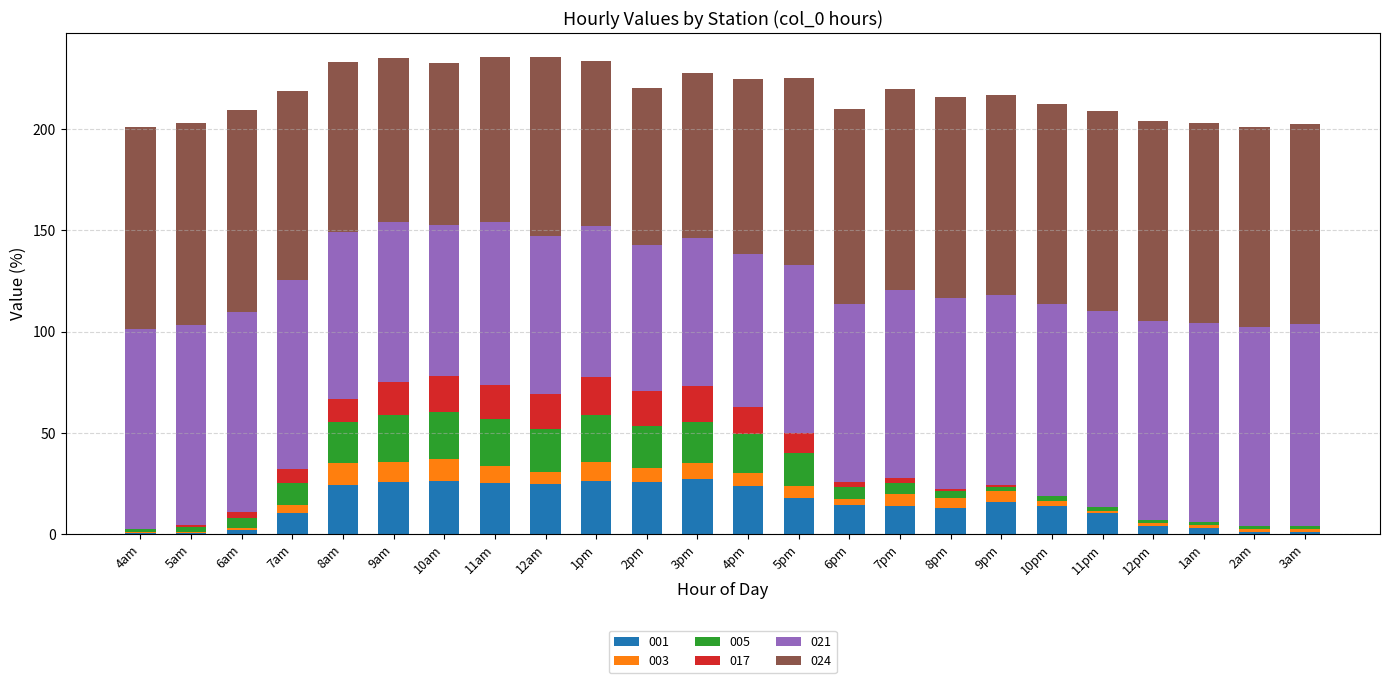

What is the maximum value for 001?

27.1